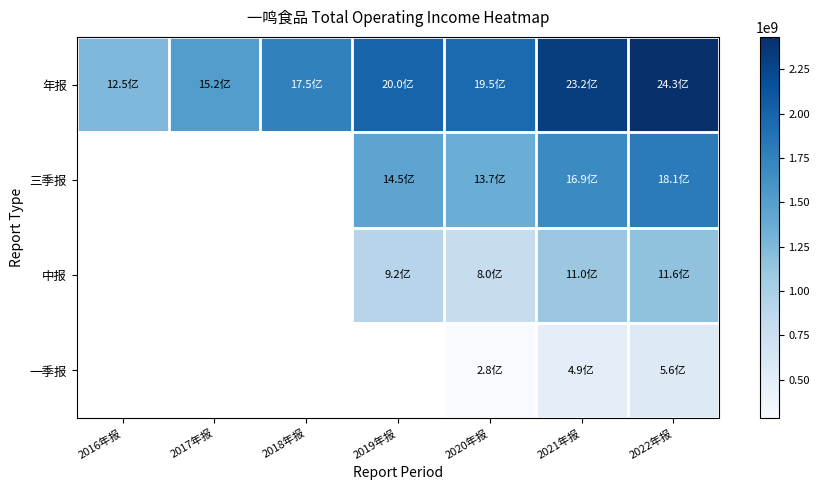

Rank the series by their maximum value, from highest to lowest.

年报, 三季报, 中报, 一季报